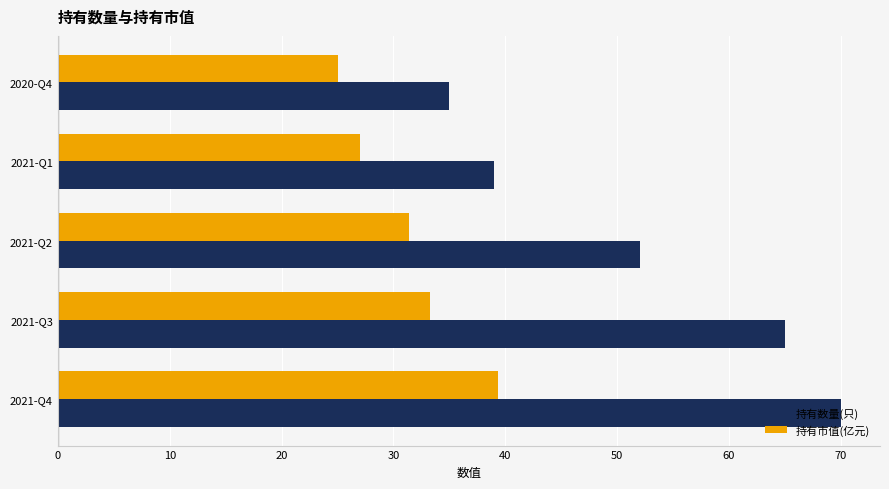

What is the total value across all series at 2021-Q2?

83.4